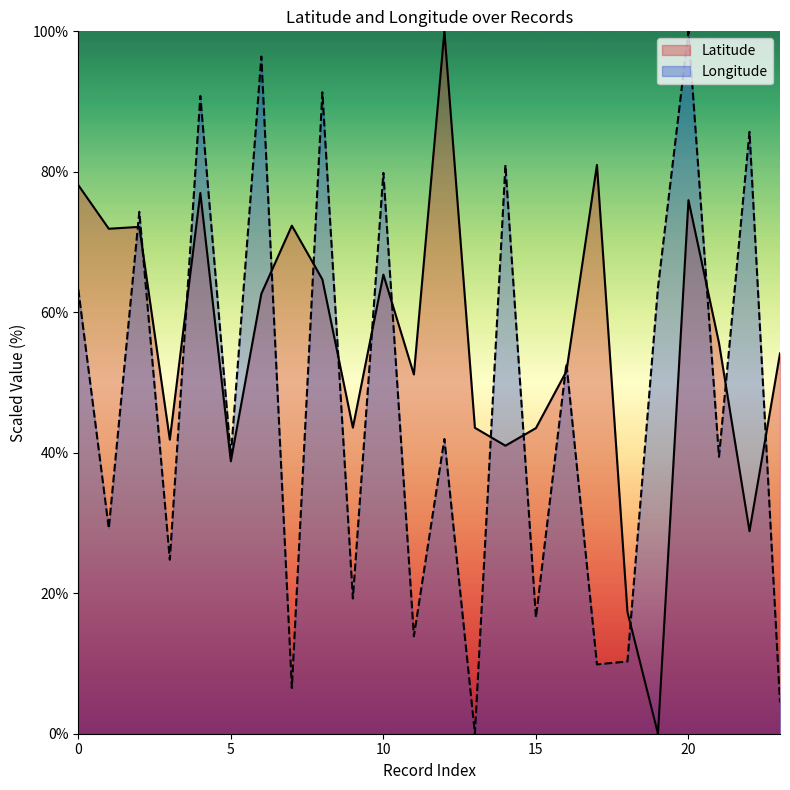

List the series in order of their overall mean, highest first.

Latitude, Longitude